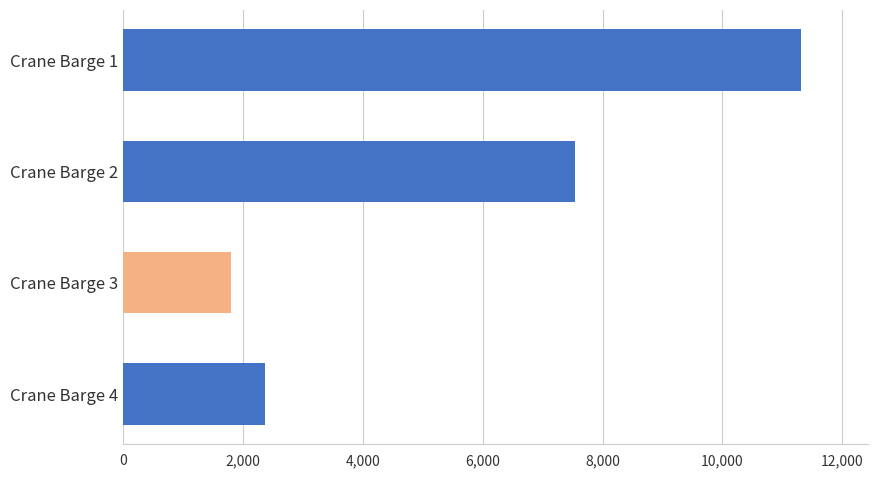

What is the sum of the values at Crane Barge 4 and Crane Barge 2?

9919